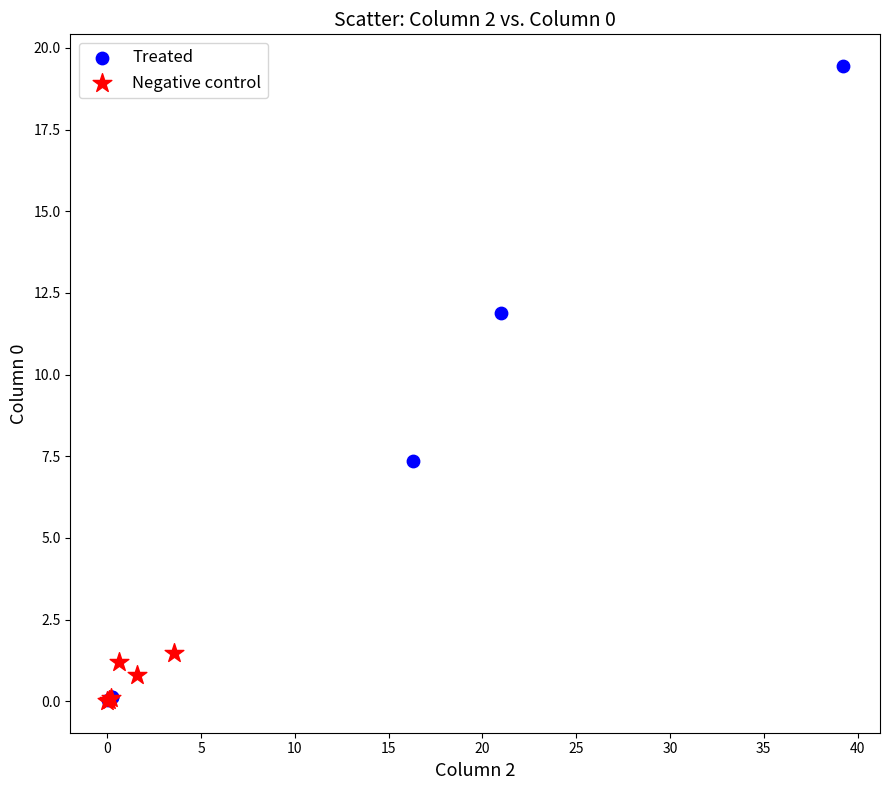

Which series contains the highest Y value?

Treated